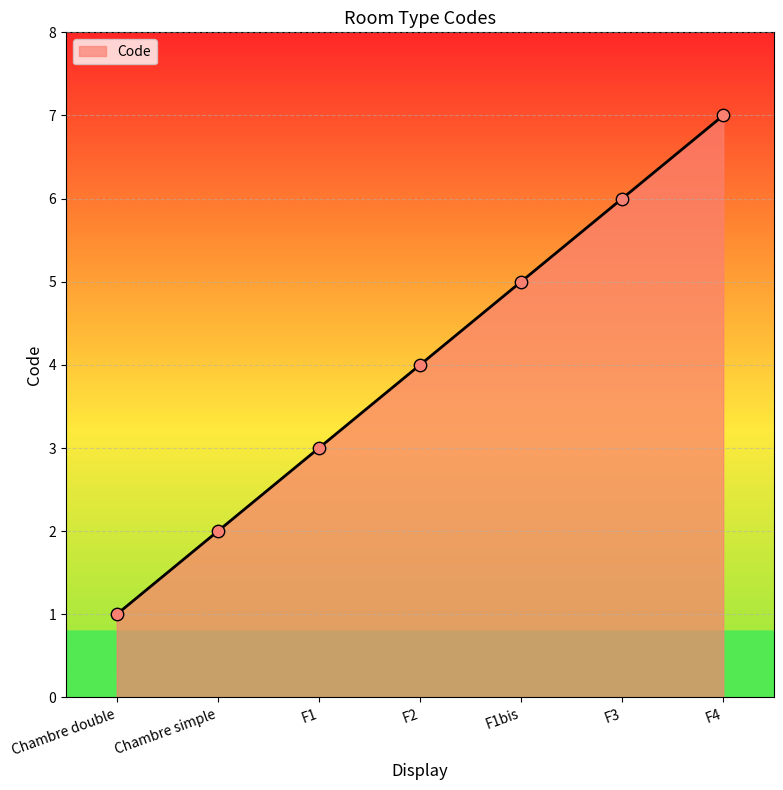

Approximately how many times larger is the value at F4 compared to F1?

2.3